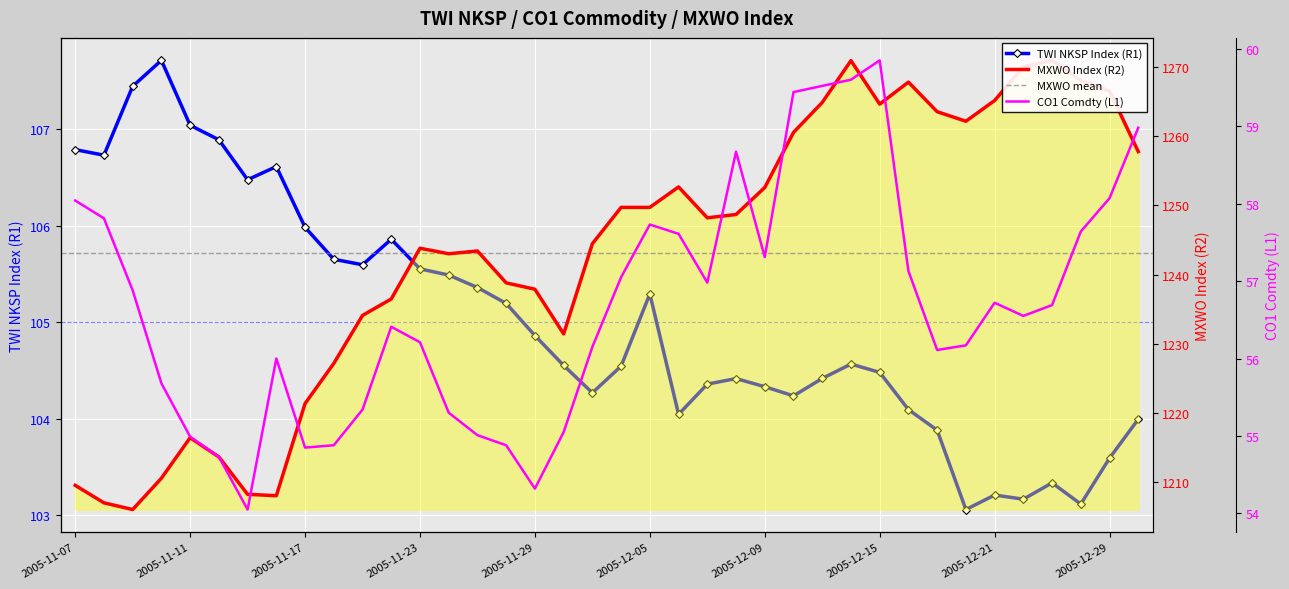

True or false: CO1 Comdty (L1) and TWI NKSP Index (R1) intersect in this chart.

False